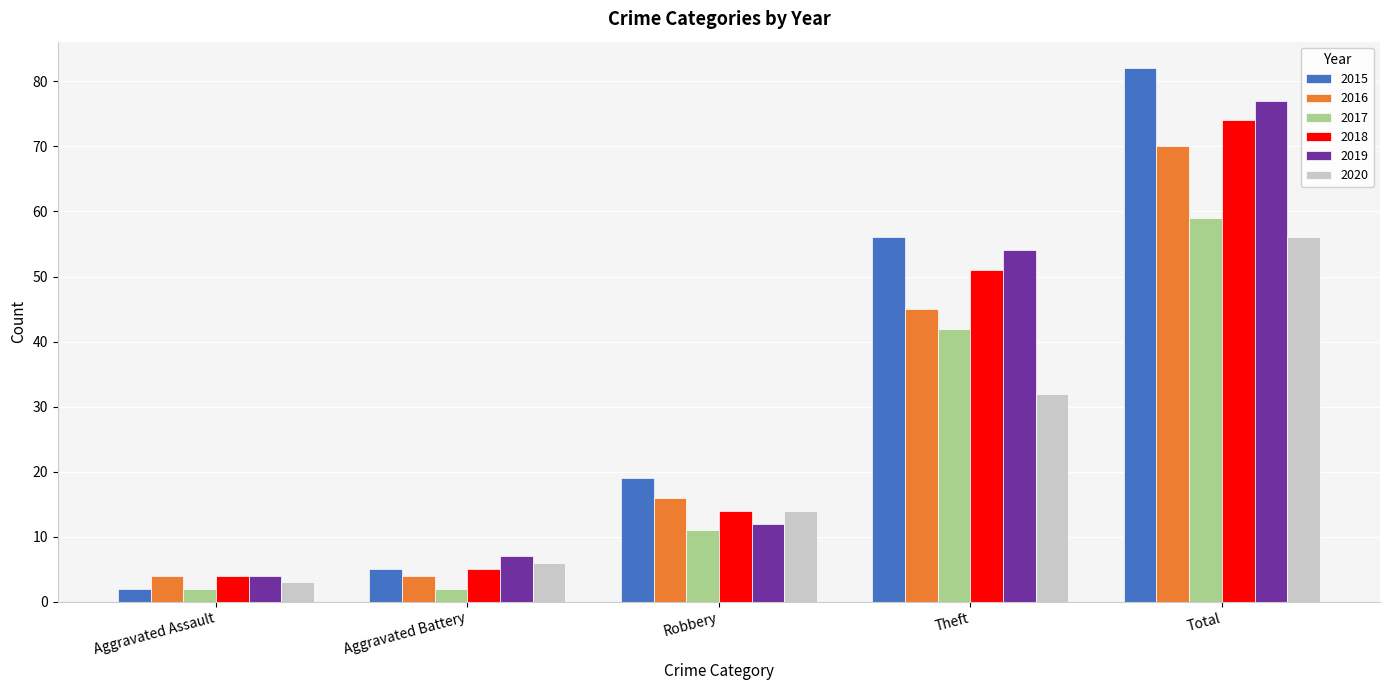

How many bars are there in total?

30